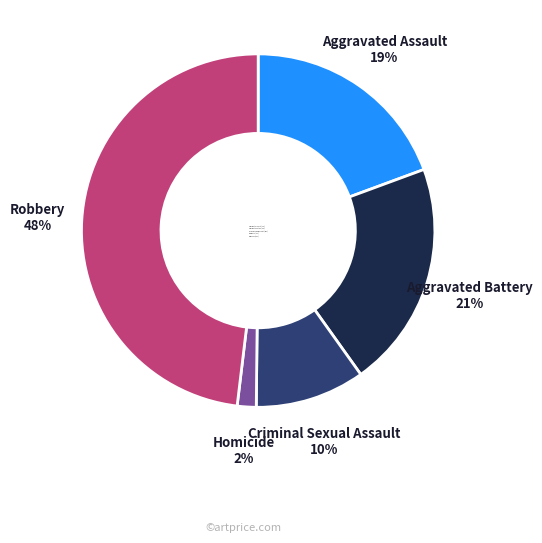

Between Homicide and Aggravated Assault, which is larger?

Aggravated Assault